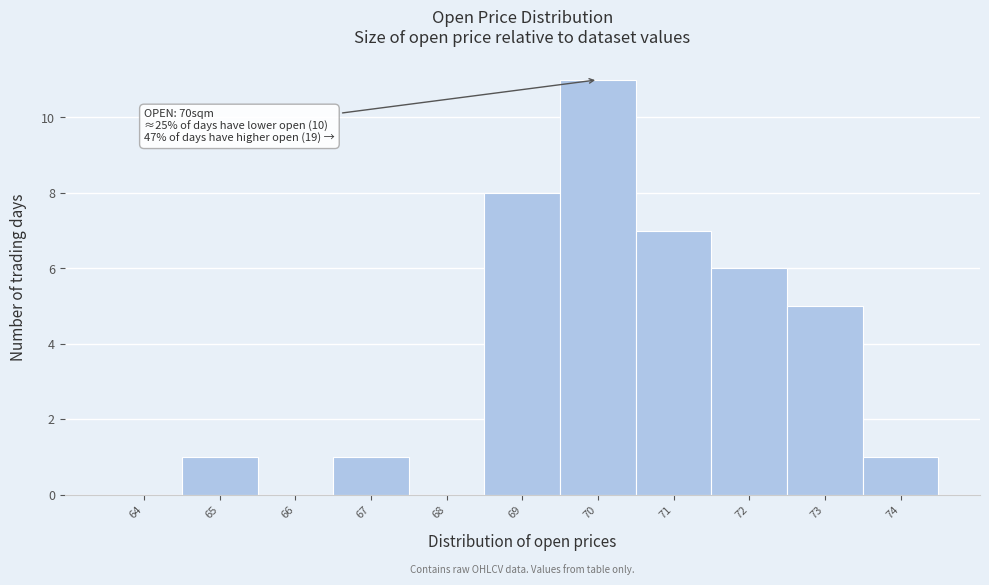

Over which range of the x-axis is the bar tallest?

69.5 to 70.5